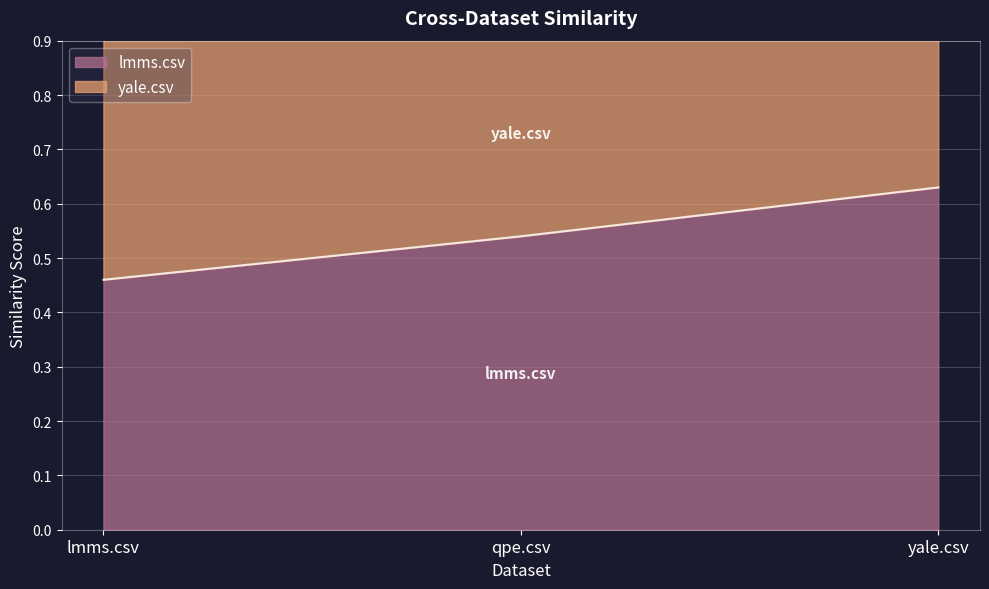

How many lines are shown in the chart?

1